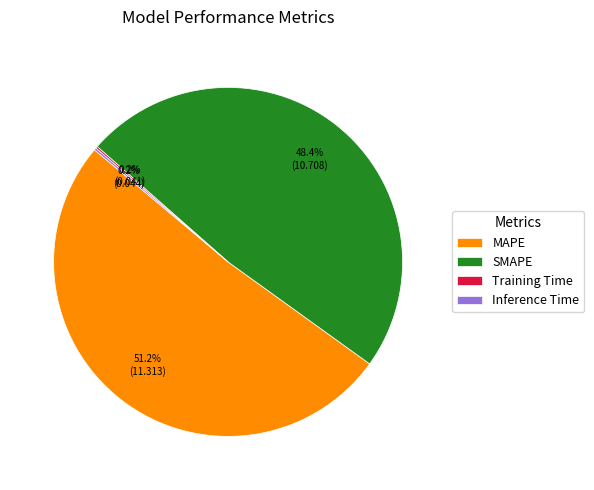

What percentage is NOT represented by MAPE?

48.8%